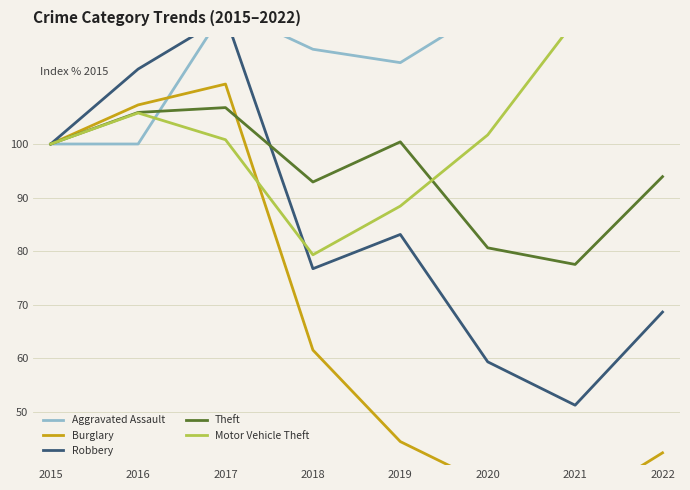

Which series has the largest total across all categories?

Motor Vehicle Theft